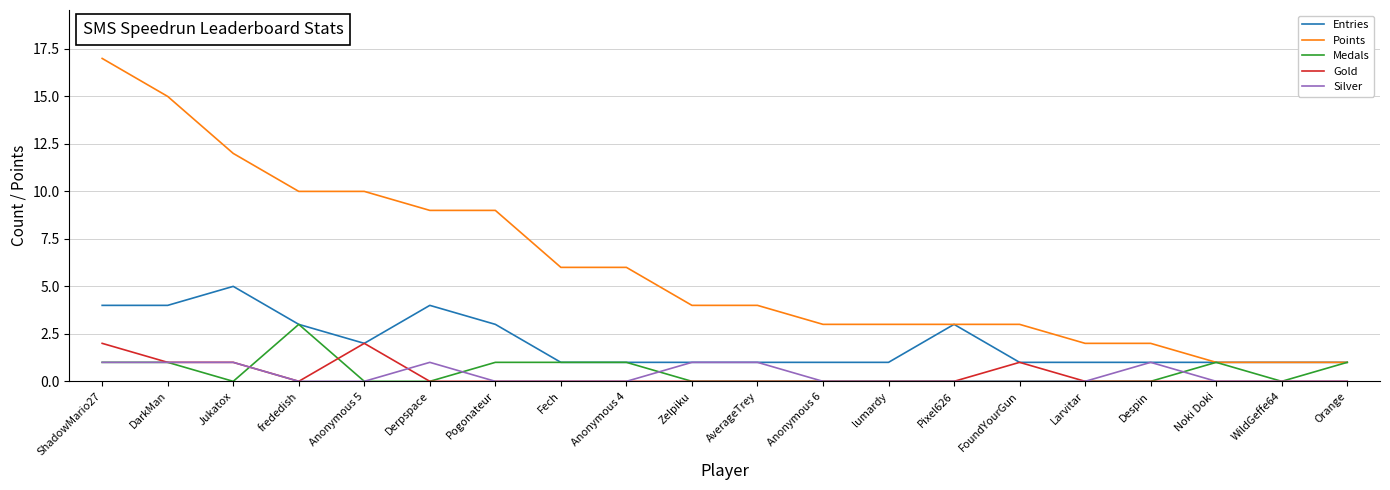

True or false: Points and Silver cross at least once.

False